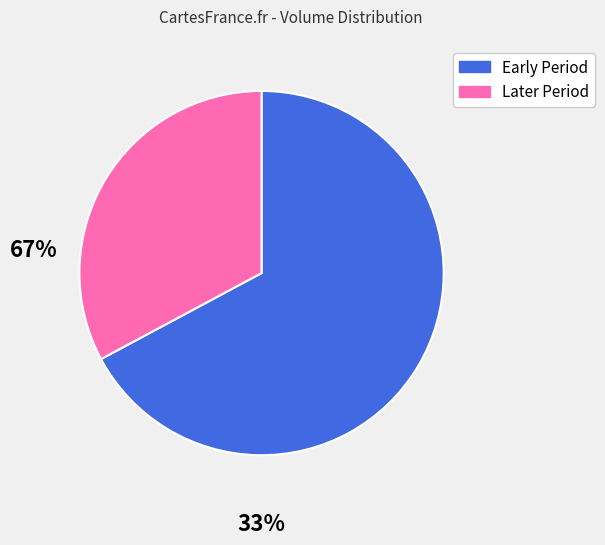

Is there a majority slice in this chart?

Yes